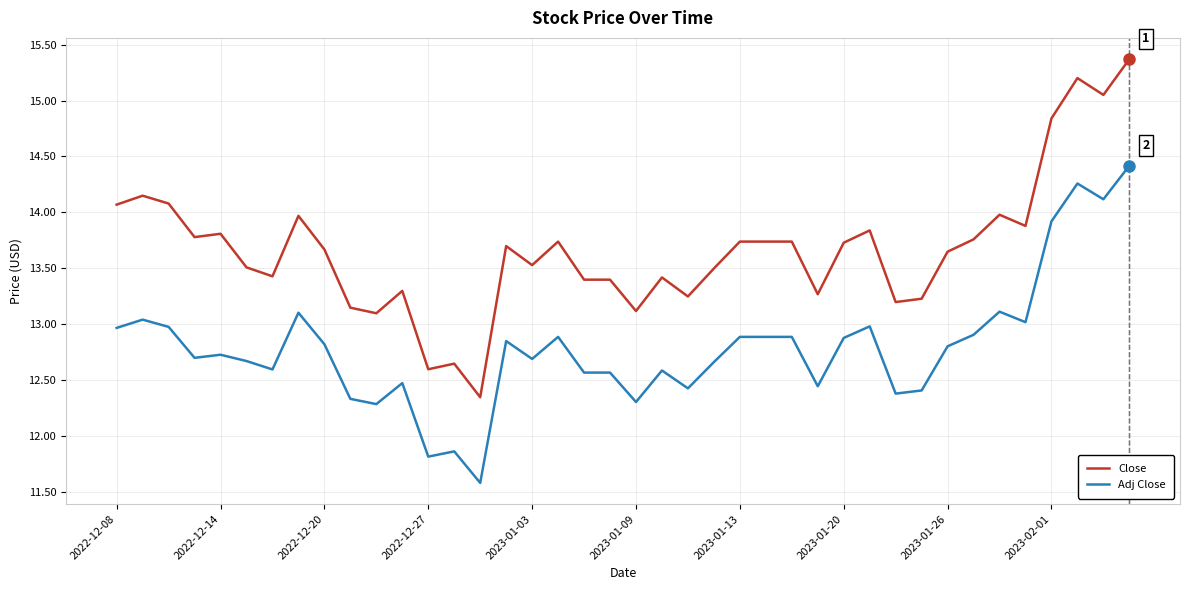

Rank the series by their maximum value, from lowest to highest.

Adj Close, Close